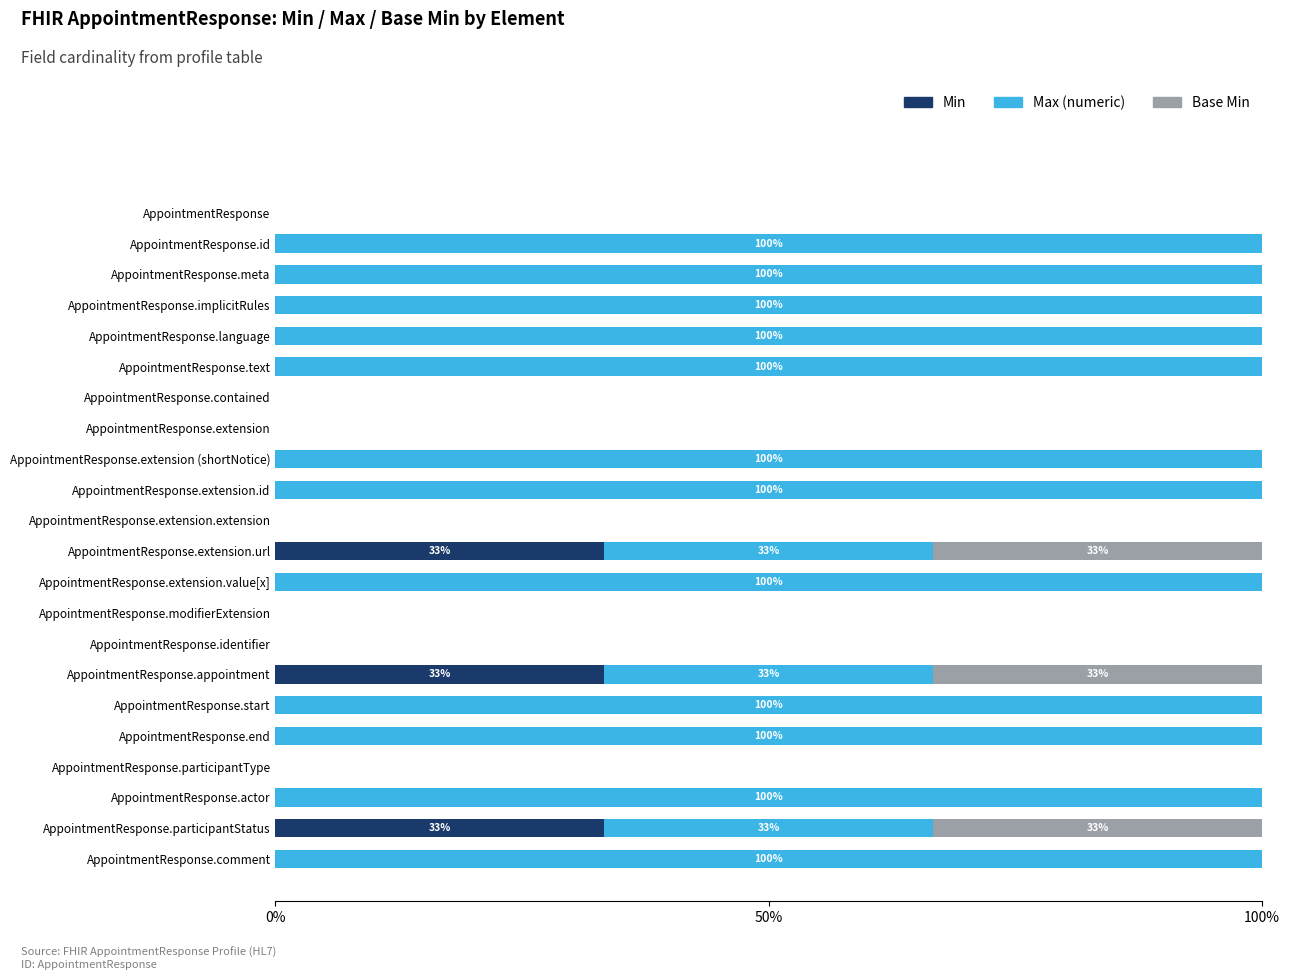

Is it true that Min equals -15.9 at AppointmentResponse.extension (shortNotice)?

False